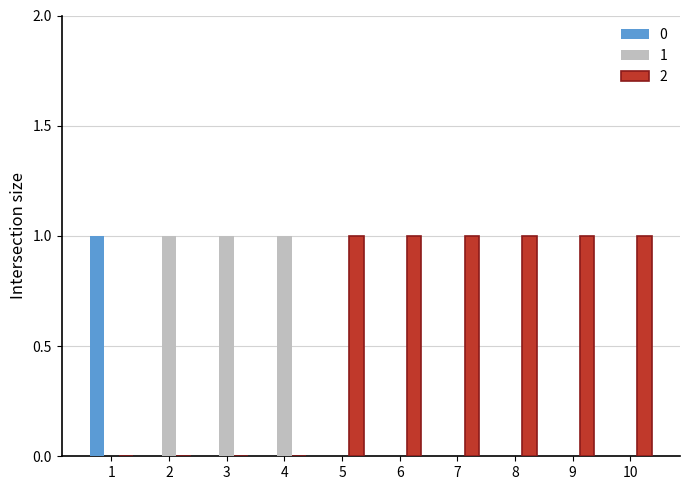

Is the value of 0 at 2 greater than the value of 2 at 7?

No